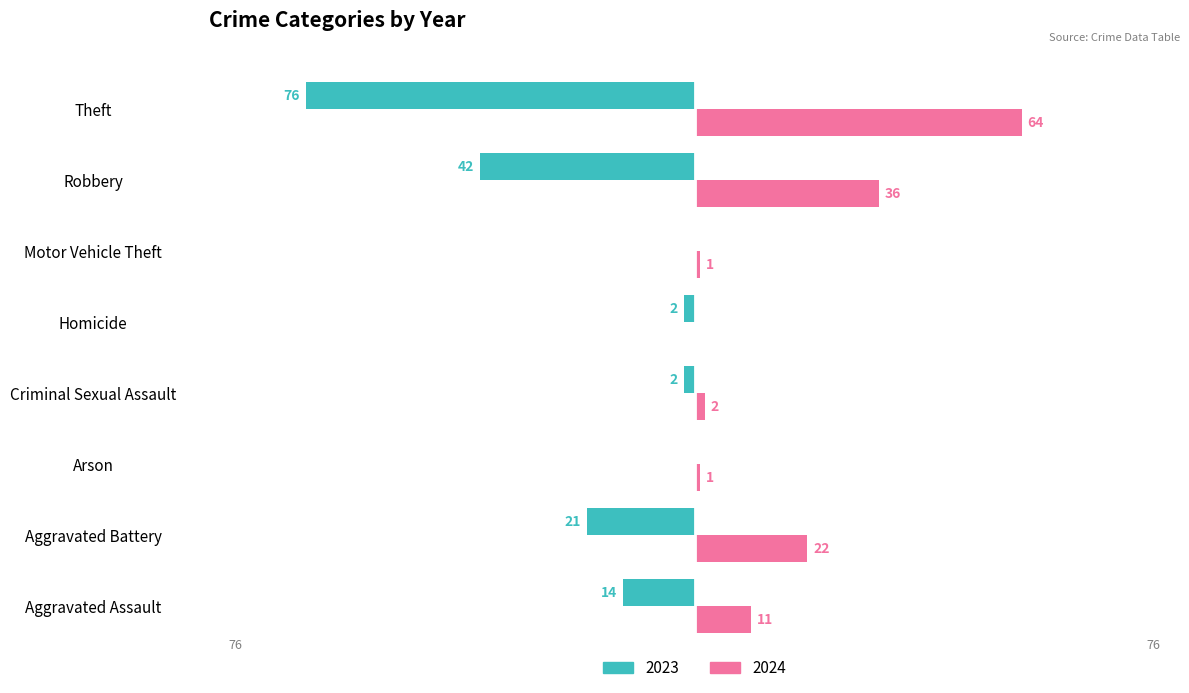

Is the value of 2023 at Arson greater than the value of 2024 at Robbery?

No